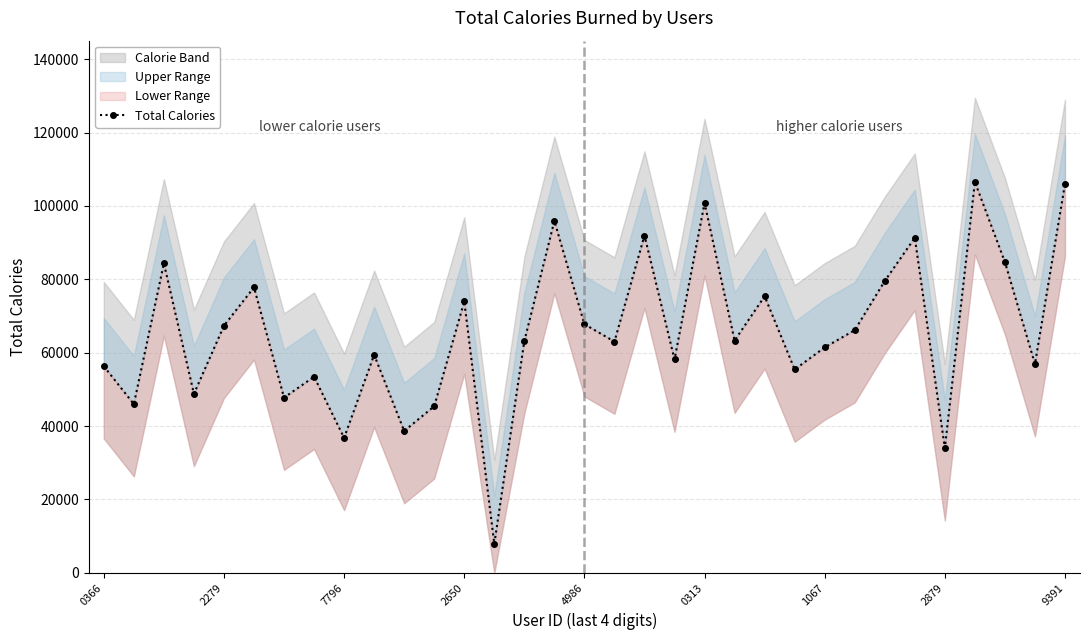

What position from the right is 15?

18